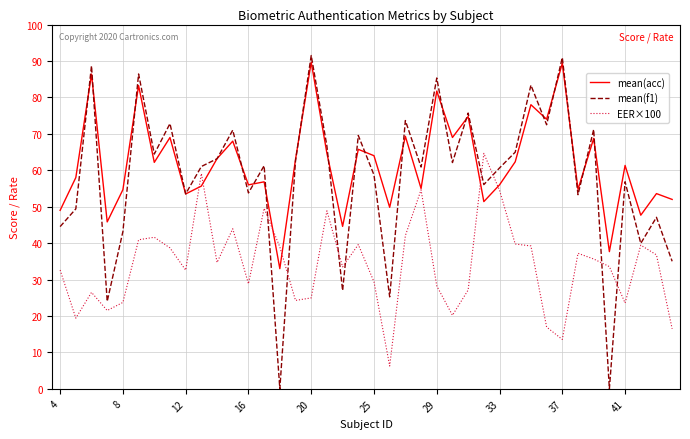

Which series has the widest spread of values?

mean(f1)